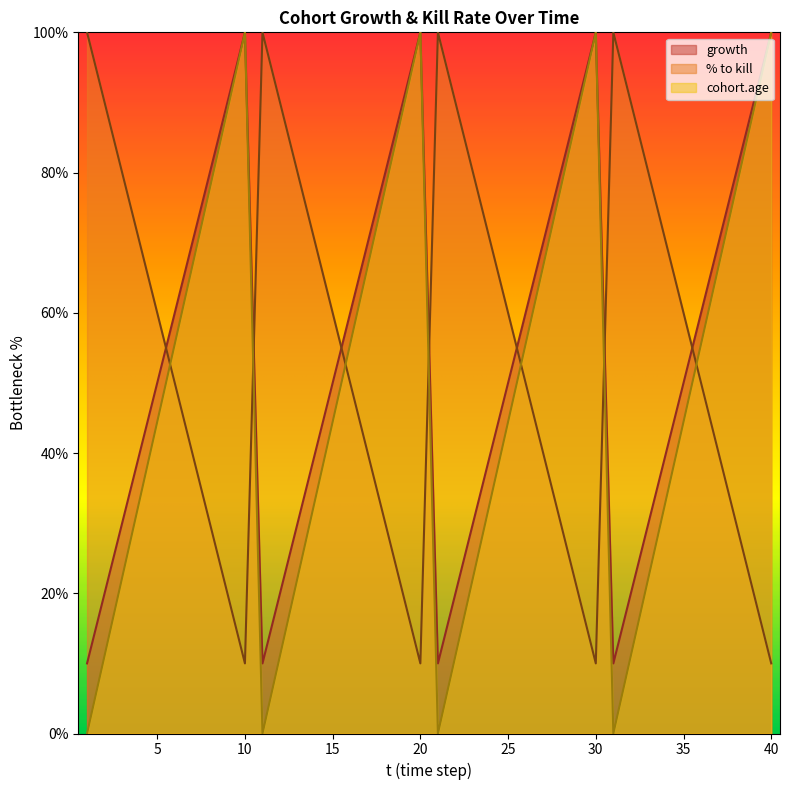

Which series changed the most between 19 and 31?

cohort.age